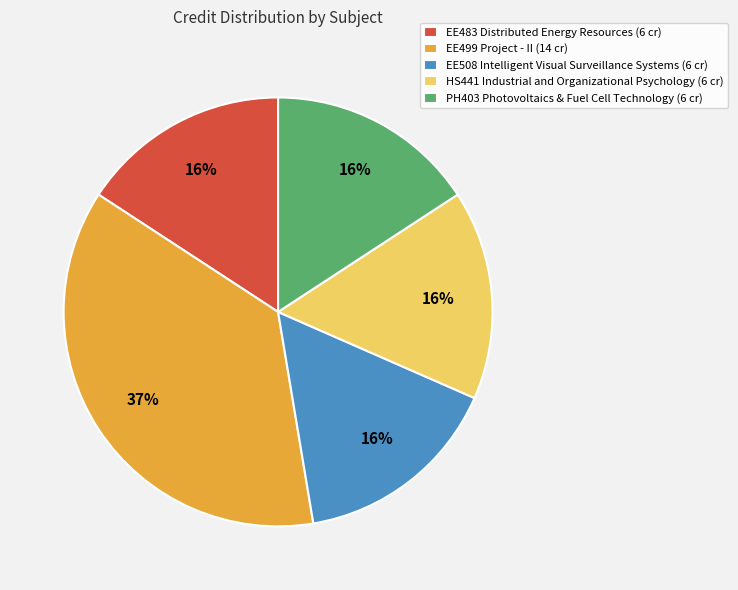

To the nearest percent, what is the average slice percentage?

20%